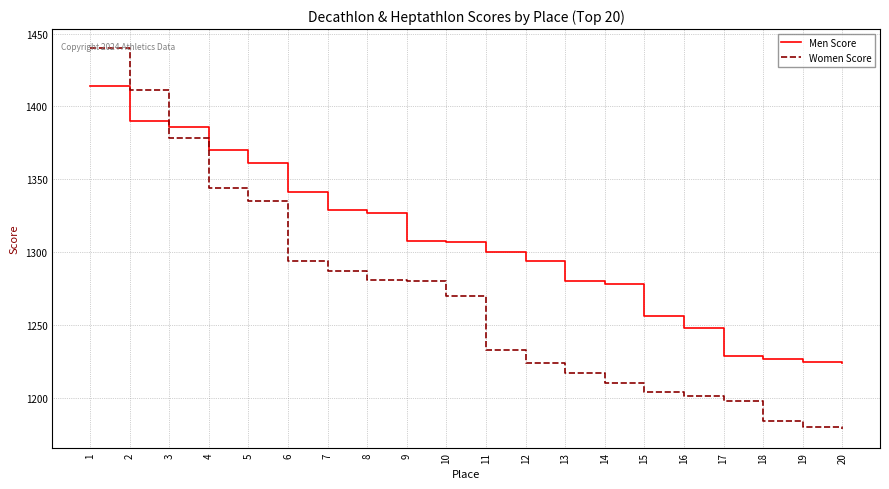

Which series has the largest range (max minus min)?

Women Score